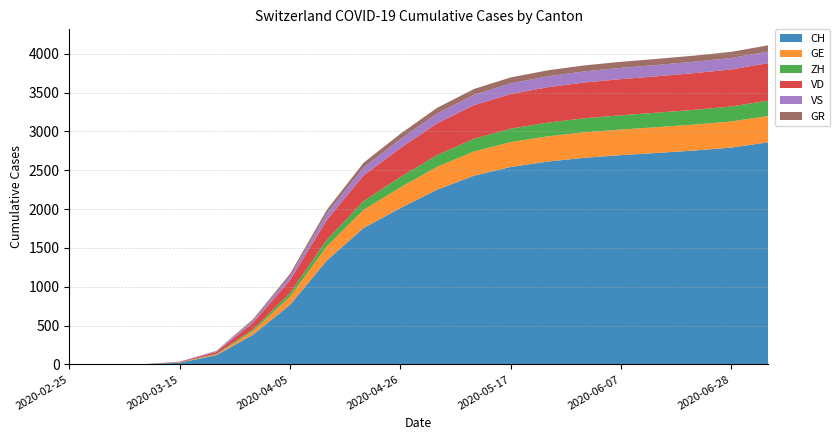

Reading right to left, what are all the values shown in this chart?

CH: 2860	2793	2755	2724	2695	2661	2612	2543	2430	2250	2013	1757	1337	767	384	118	22	2	0	0
GE: 339	336	334	332	330	328	325	321	312	295	267	234	183	106	48	10	4	0	0	0
ZH: 198	193	190	187	184	181	177	172	164	151	134	112	84	48	22	6	1	0	0	0
VD: 483	477	473	469	465	461	455	446	432	409	372	330	256	162	84	26	6	0	0	0
VS: 150	148	147	146	145	143	141	138	134	127	116	103	83	53	31	11	2	0	0	0
GR: 80	79	78	78	78	77	77	76	75	73	68	61	47	30	15	4	0	0	0	0